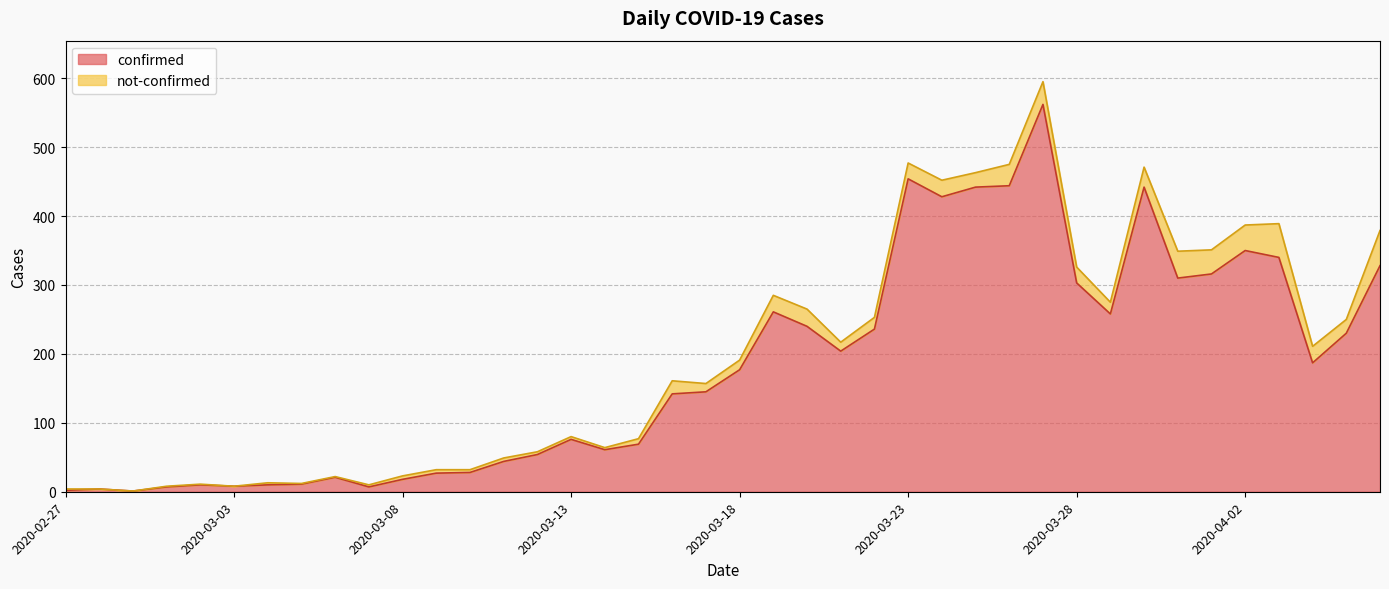

Which label corresponds to the largest value in the chart?

2020-03-27